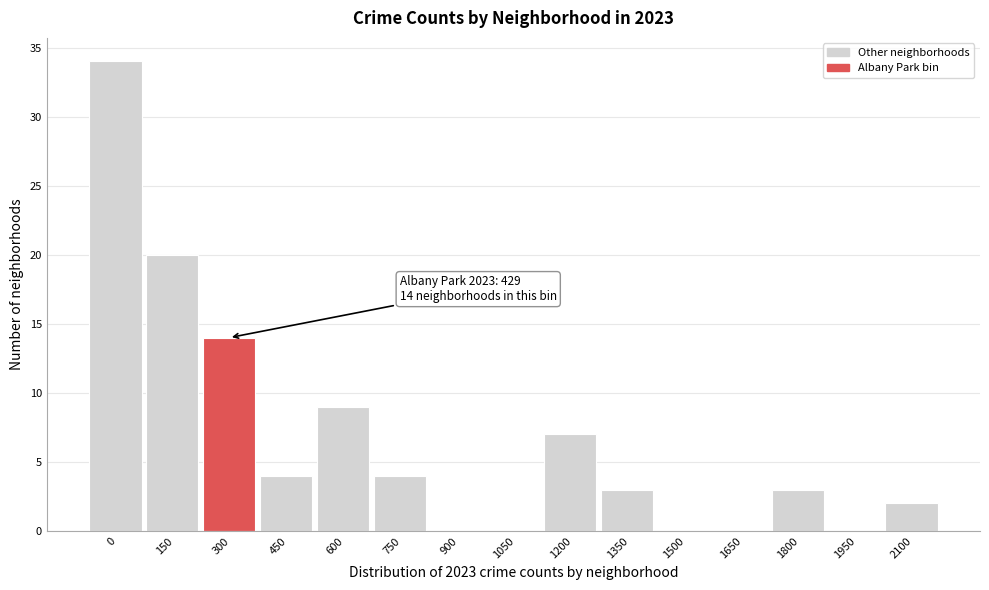

Reading right to left, list all the values displayed in this chart.

2100=2	1950=0	1800=3	1650=0	1500=0	1350=3	1200=7	1050=0	900=0	750=4	600=9	450=4	300=14	150=20	0=34